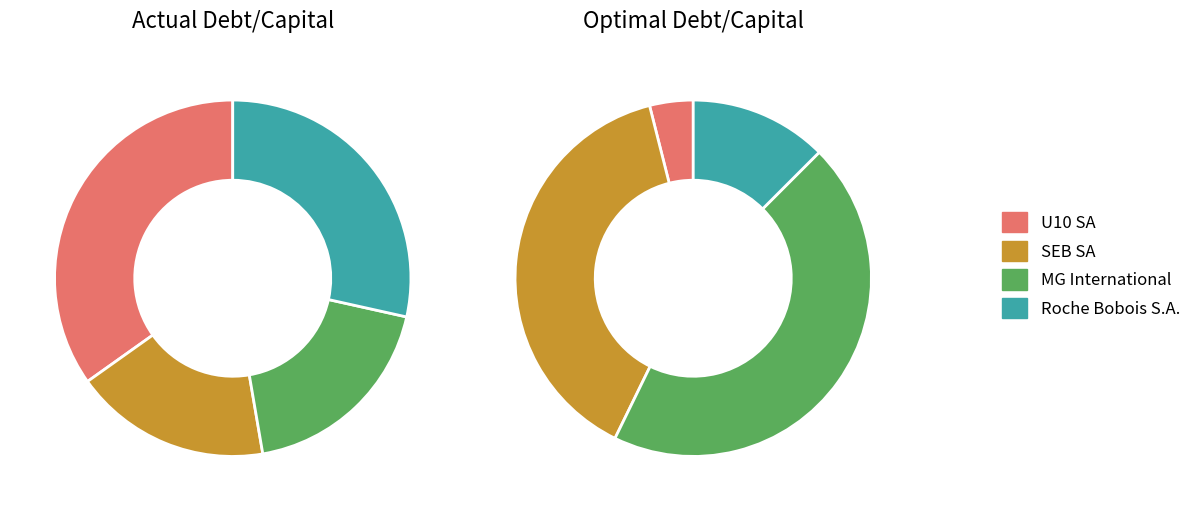

What portion of the pie excludes 3?

71.5%